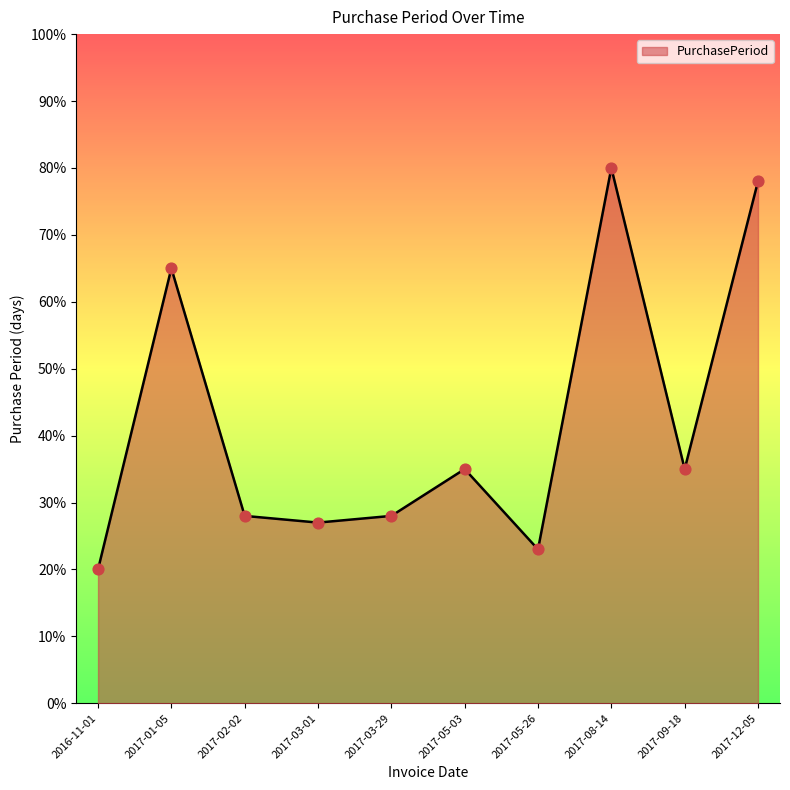

Between 2017-03-29 and 2017-01-05, which is larger?

2017-01-05